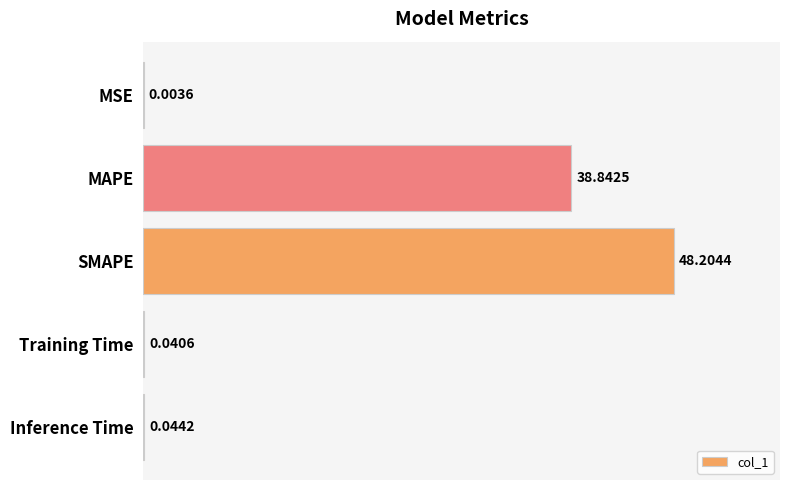

What is the sum of all values?

87.1